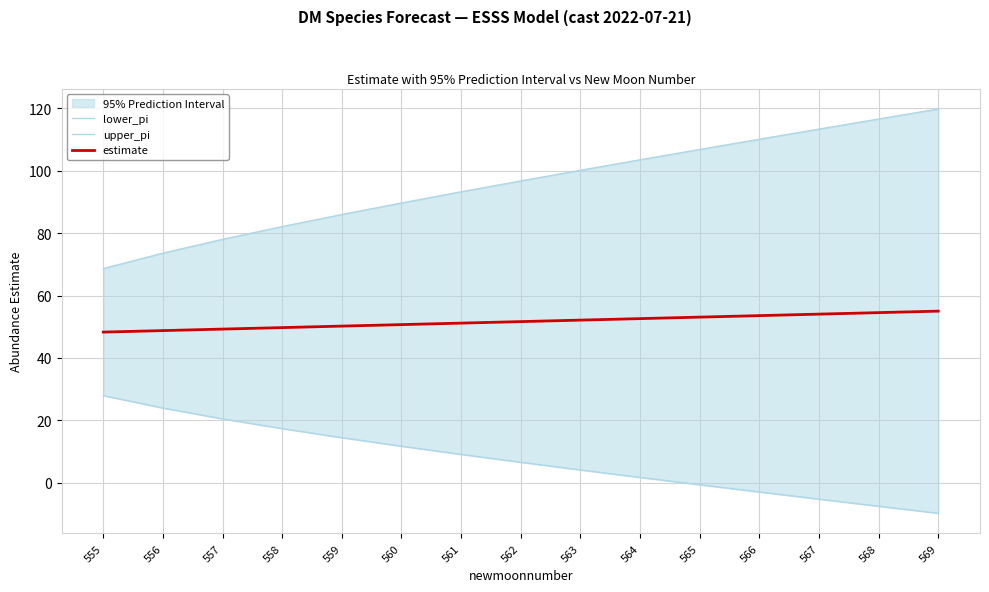

The upper_pi series shows 96.7 at 562. True or false?

True